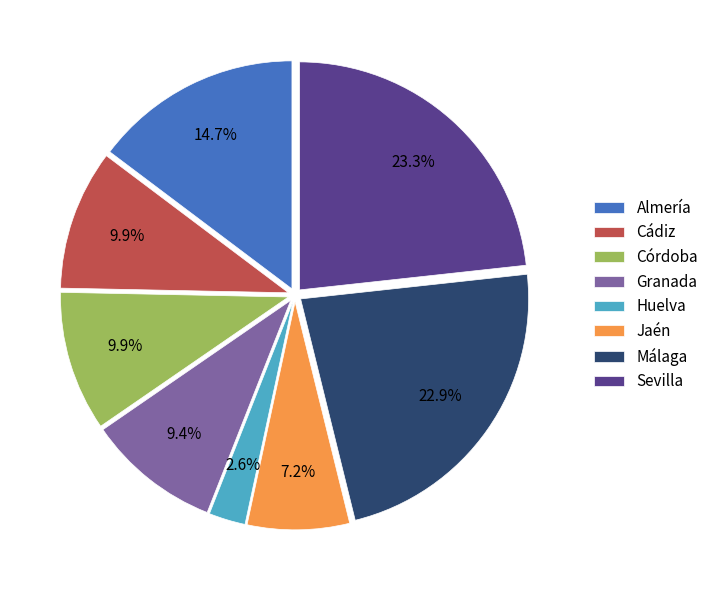

Does Jaén represent more than half of the total?

No